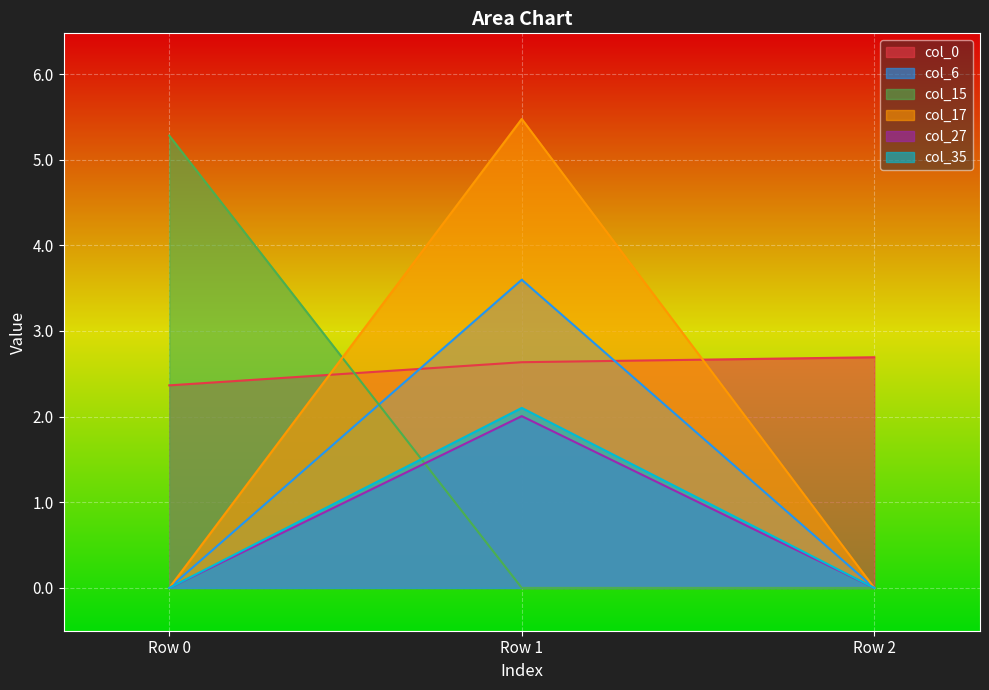

What are all the series names shown in the legend?

col_0, col_6, col_15, col_17, col_27, col_35